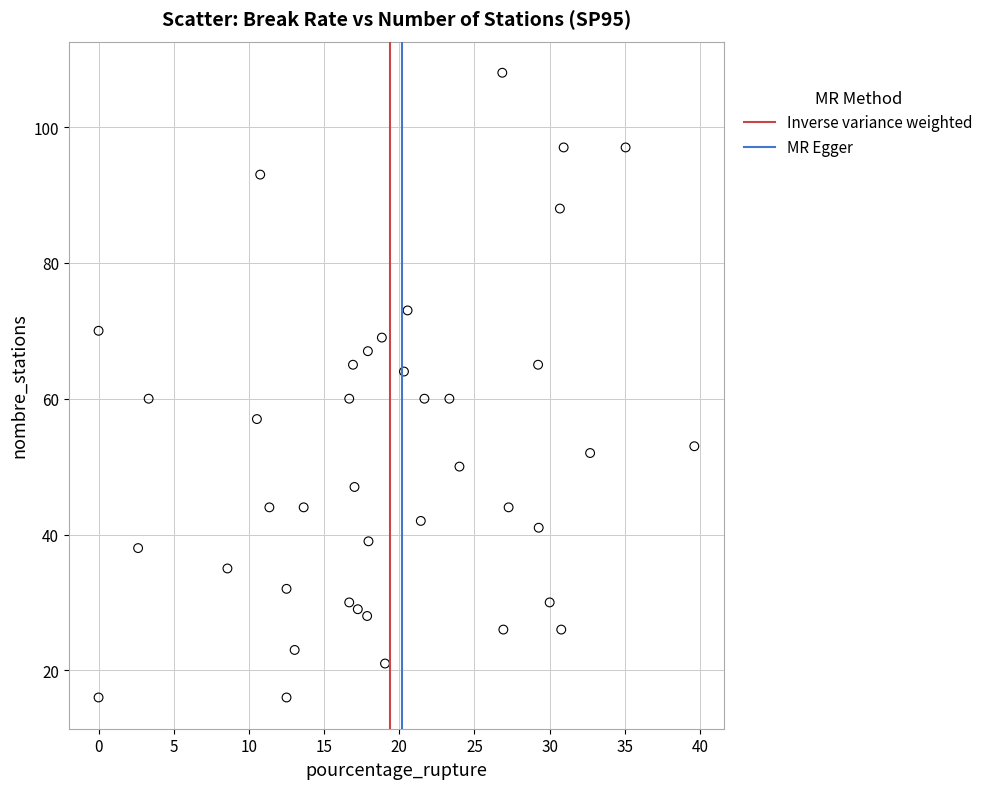

What is the range of Y values (max minus min)?

92